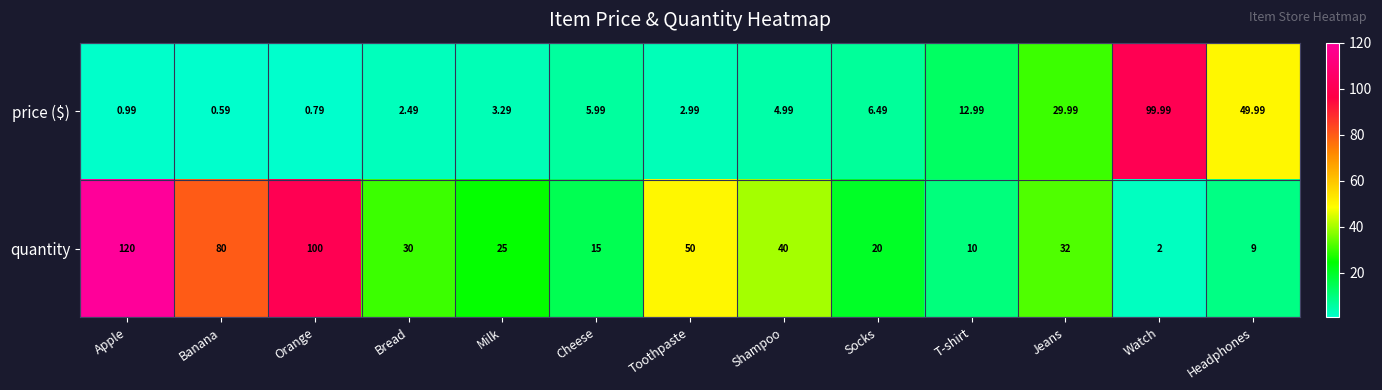

List the series in order of their peak value, lowest first.

price ($), quantity